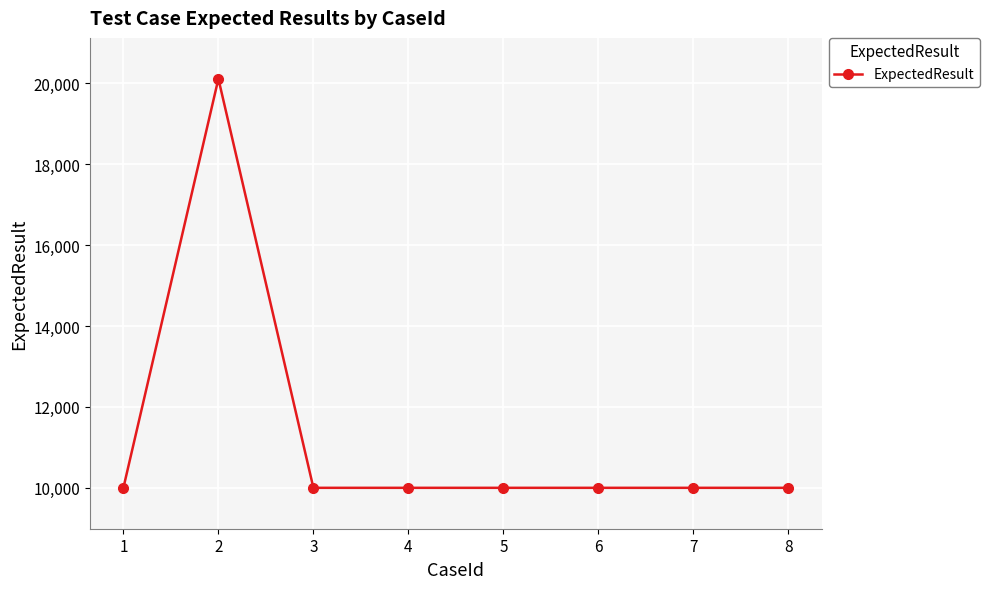

The chart shows a value of 13024 at 4. True or false?

False